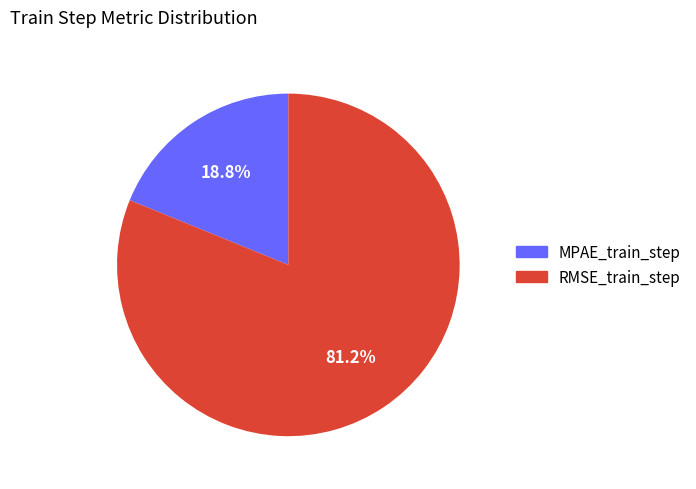

What percentage is the MPAE_train_step slice, to the nearest percent?

19%